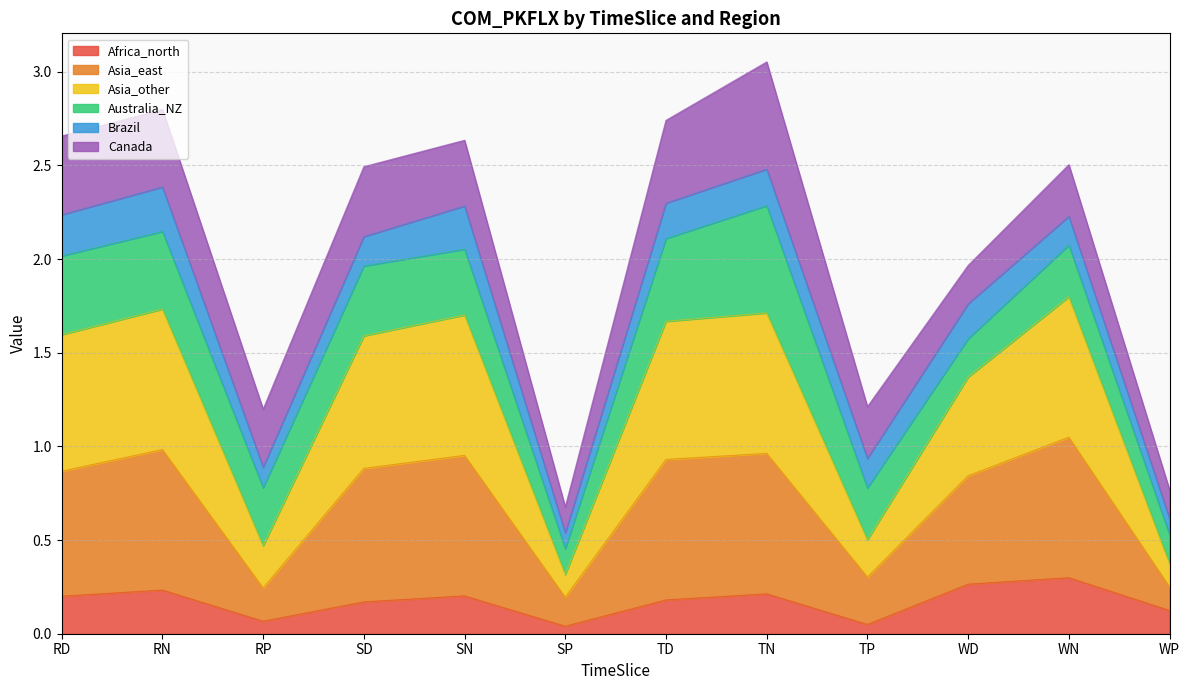

True or false: Asia_other and Africa_north intersect in this chart.

False